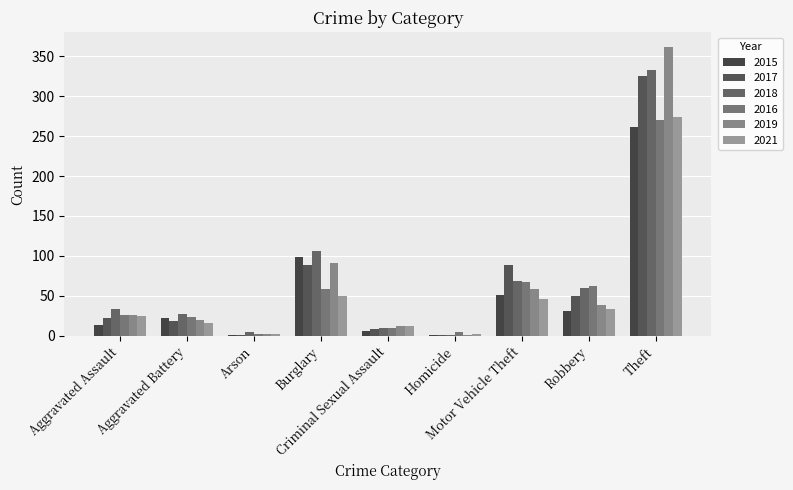

Which series has the largest total across all categories?

2018